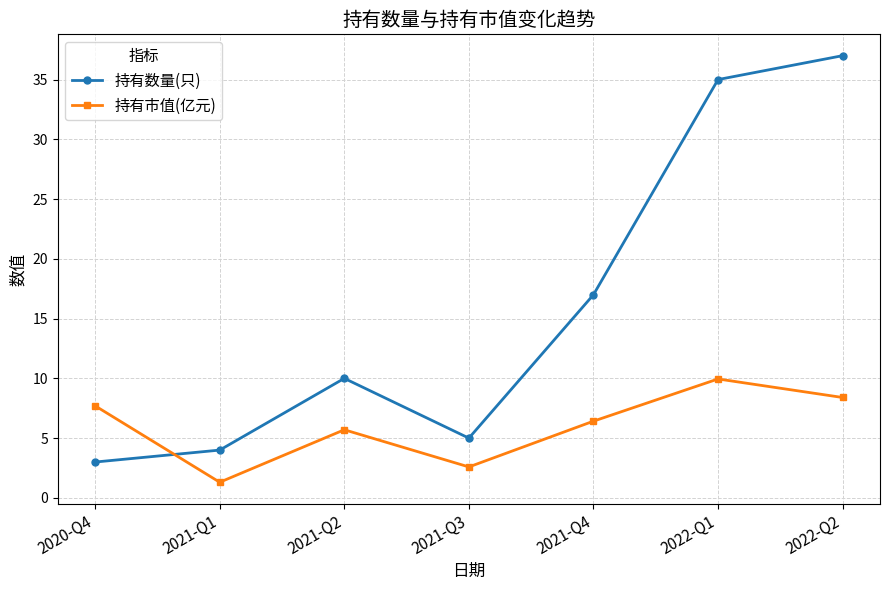

The 持有数量(只) series shows 17.0 at 2021-Q4. True or false?

True